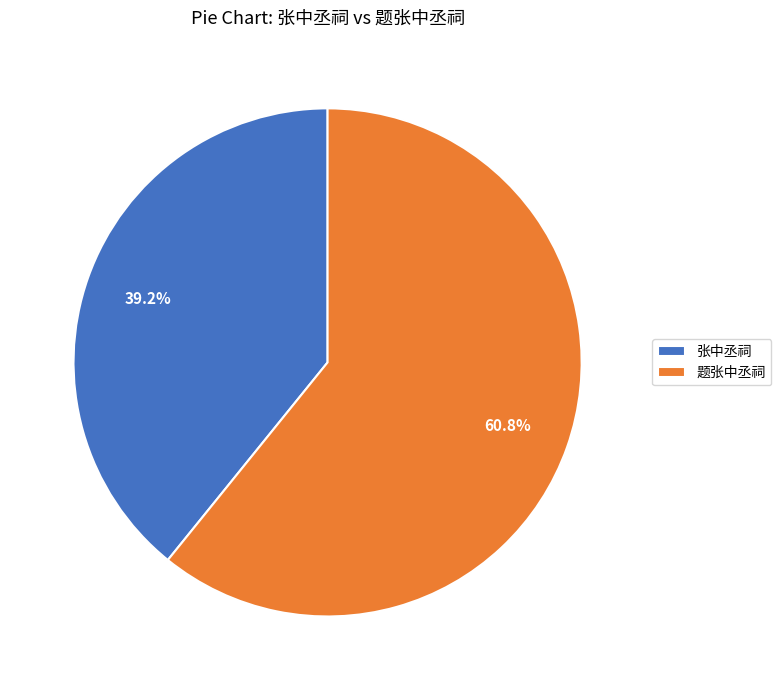

What is the smallest slice in the pie chart?

张中丞祠